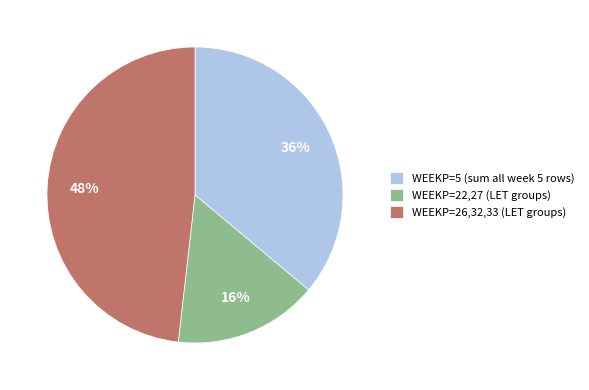

What is the smallest slice in the pie chart?

WEEKP=22,27 (LET groups)